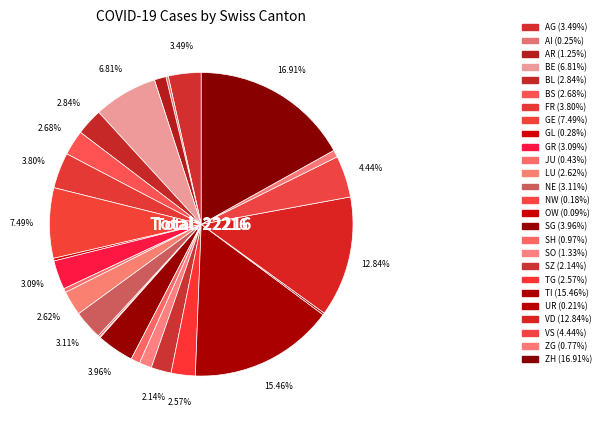

Which category has the smallest portion of the pie?

OW